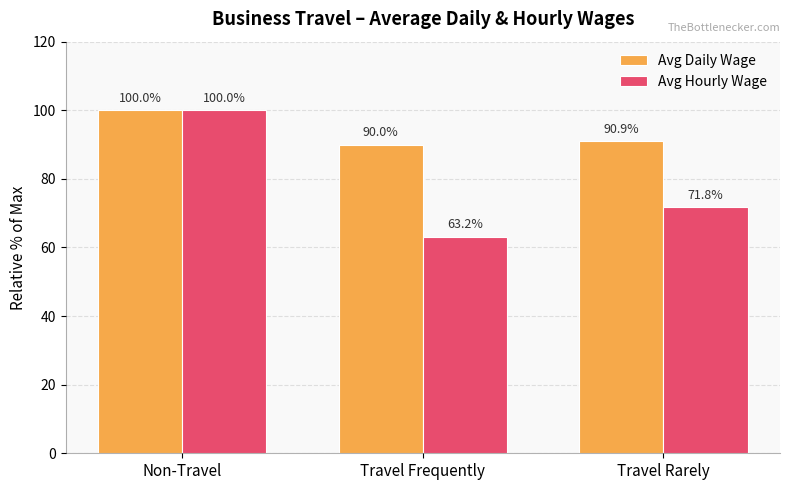

What value does the Avg Hourly Wage series have at Travel Rarely?

71.8